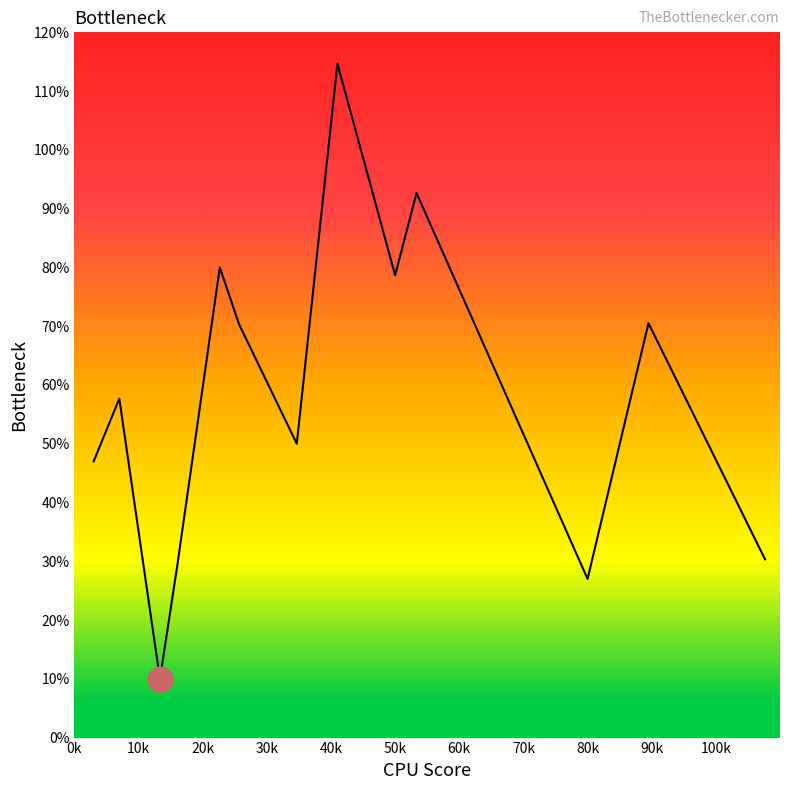

What is the maximum value shown in the chart?

114.7